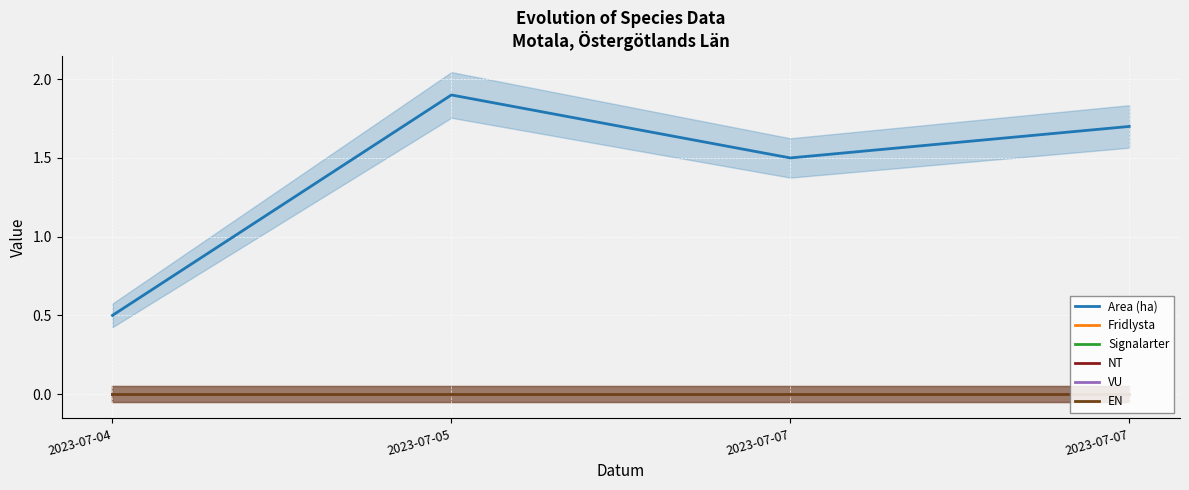

True or false: EN has more than 2 interior local peaks.

False